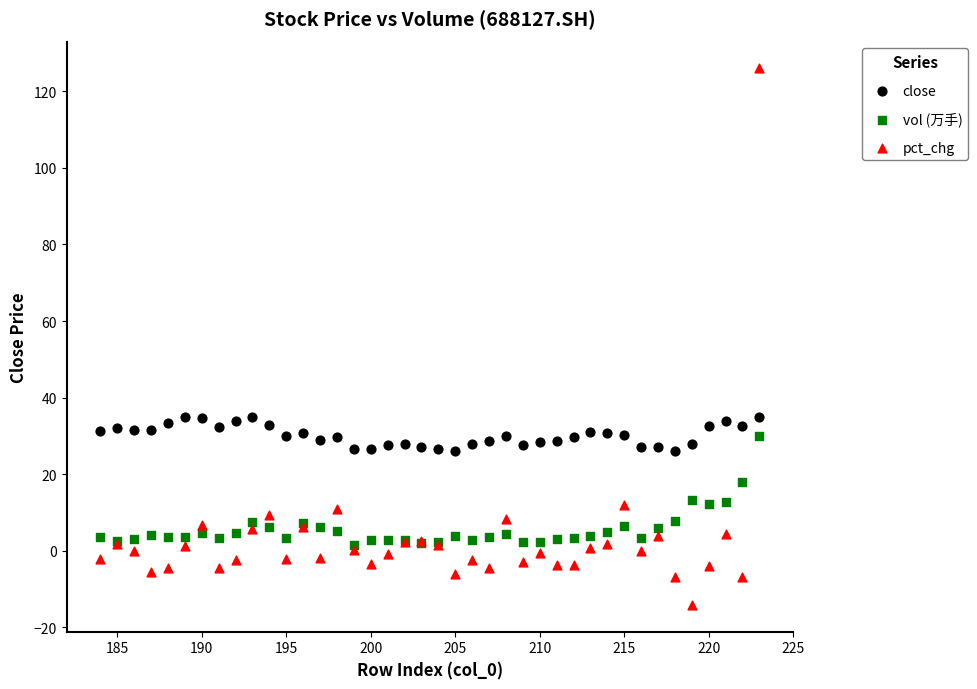

Which series has the widest spread of Y values?

pct_chg